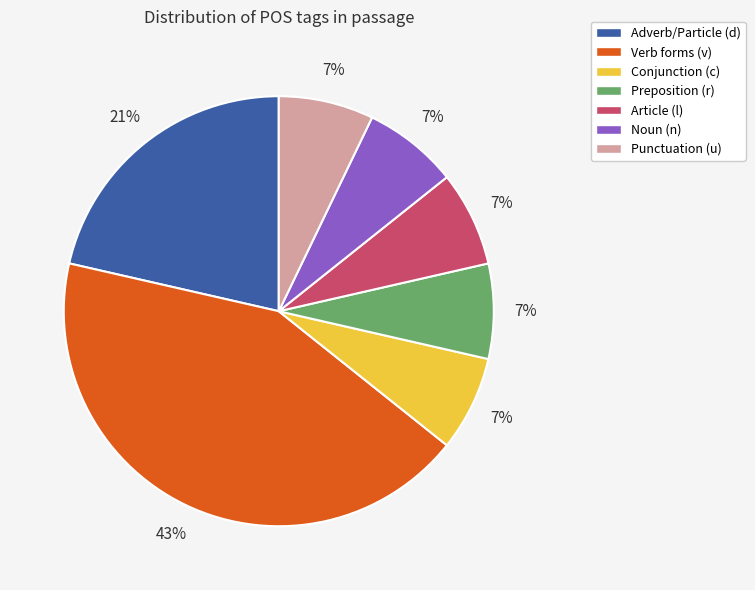

Is there a majority slice in this chart?

No